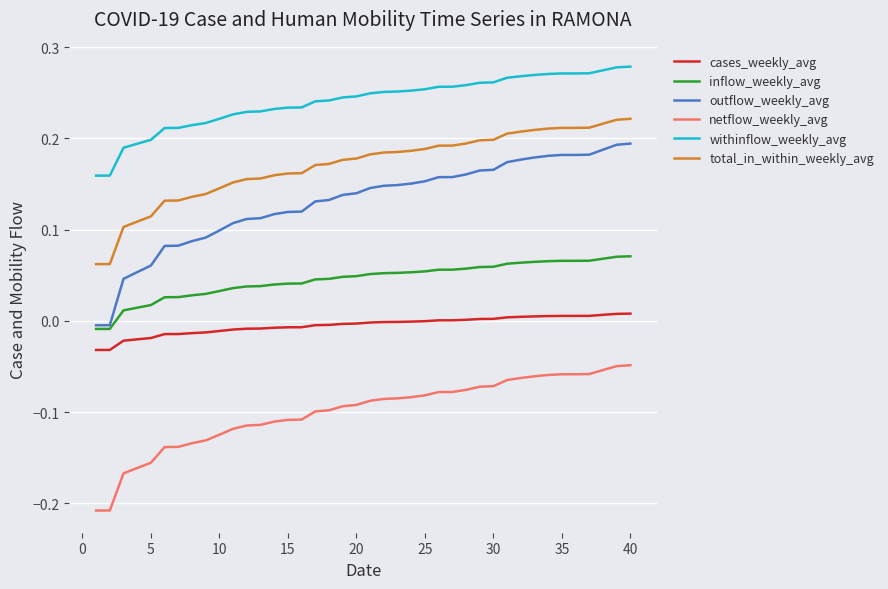

What is the sum of all netflow_weekly_avg values?

-4.0